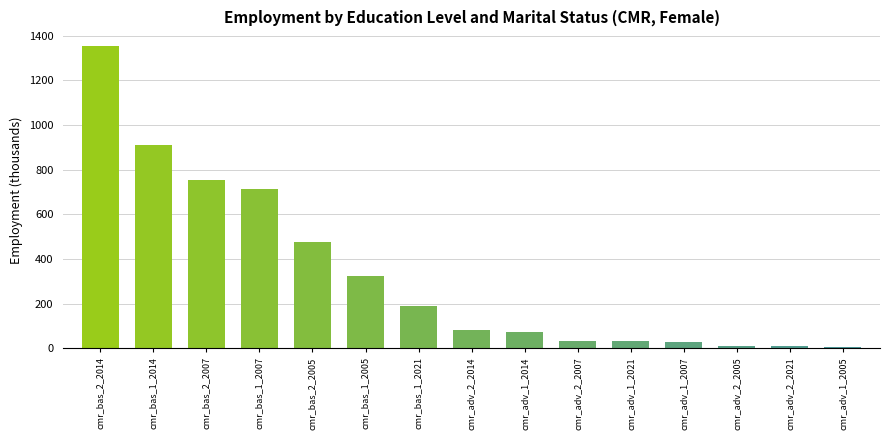

What is the ratio of the value at cmr_adv_1_2014 to the value at cmr_bas_2_2014?

0.1